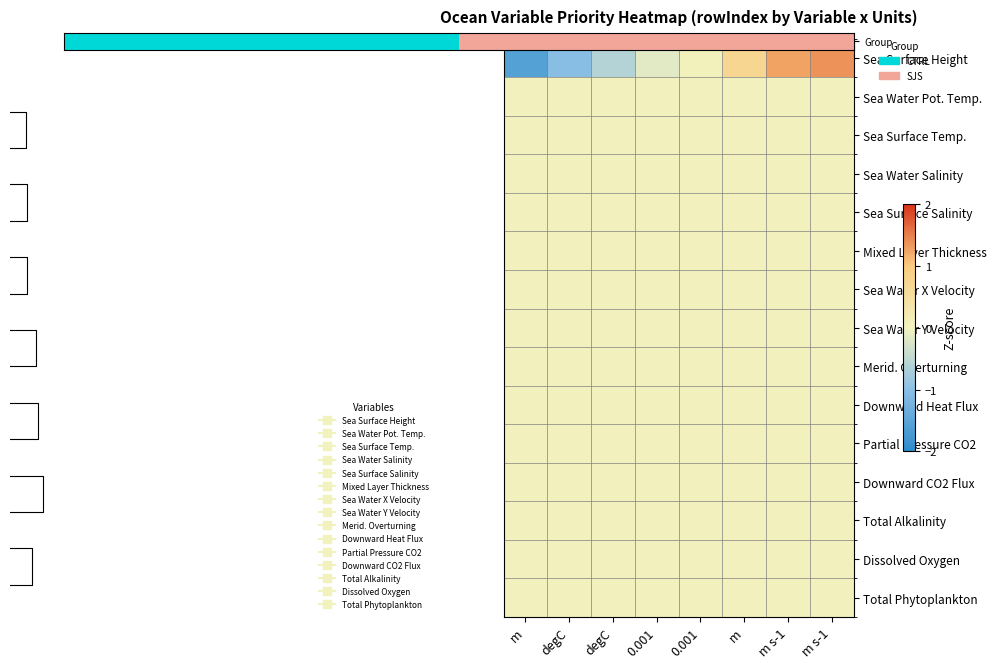

At how many categories does at least one series exceed 1?

2